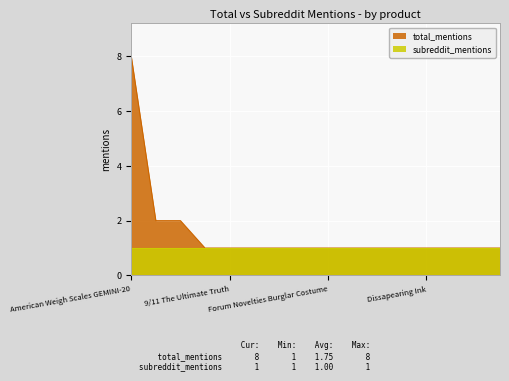

What is the label of the 15th point from the left?

Pipedream Basix Rubber Works